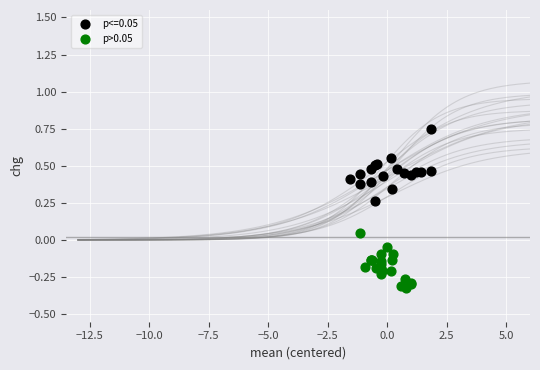

Which series has the widest spread of Y values?

p<=0.05